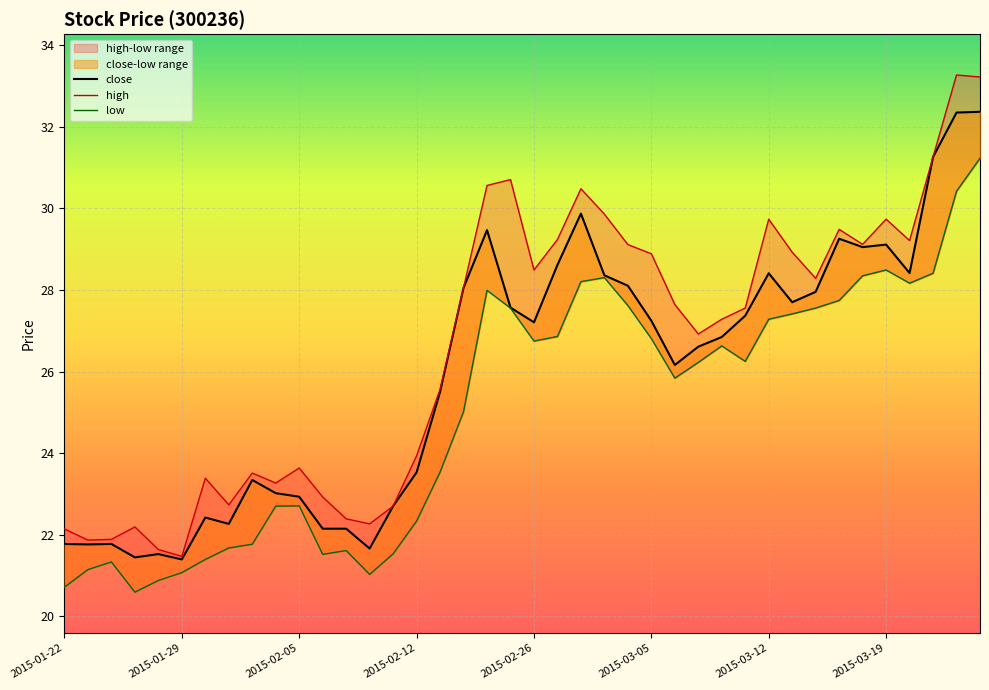

True or false: close has more than 0 interior local peaks.

True